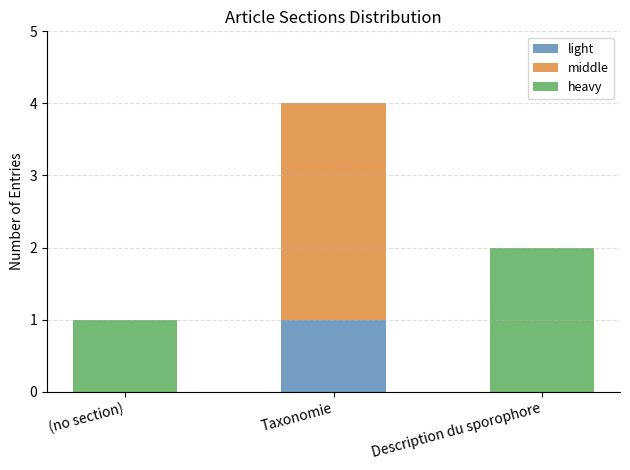

At which category is the sum across all series the highest?

Taxonomie